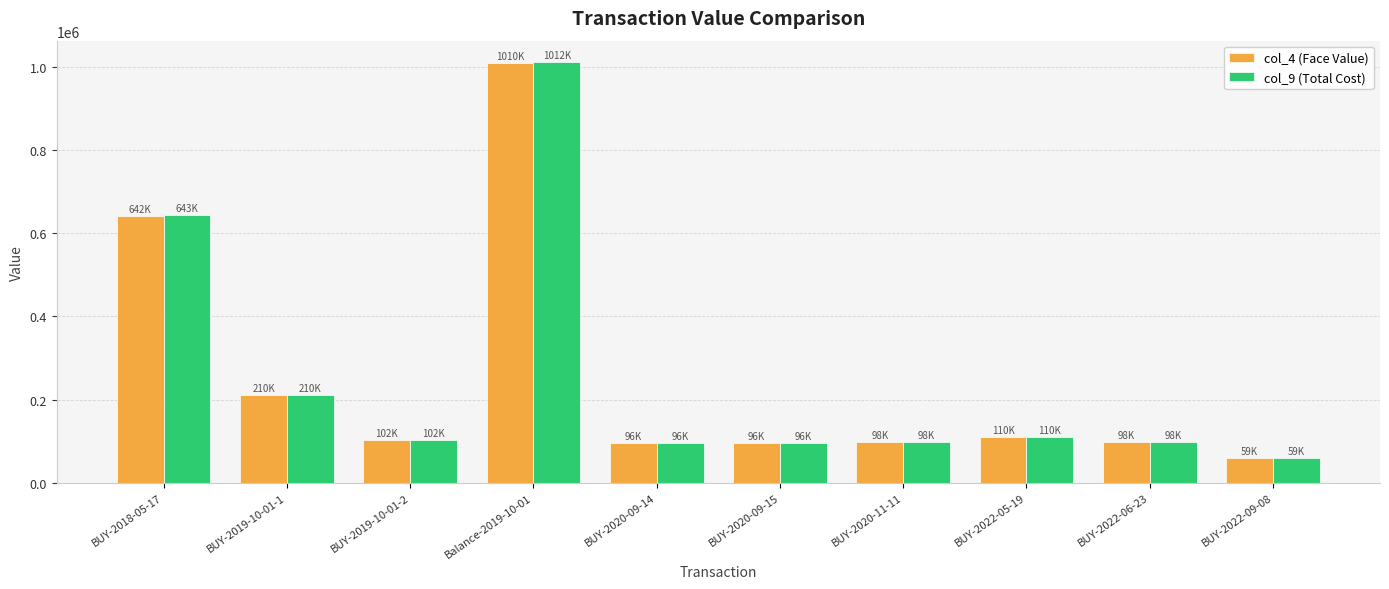

At which label does col_4 (Face Value) reach its peak?

Balance-2019-10-01